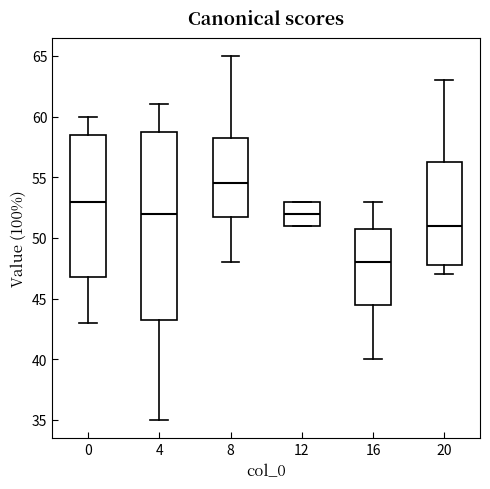

Which box is the tallest, from its lower edge to its upper edge?

4